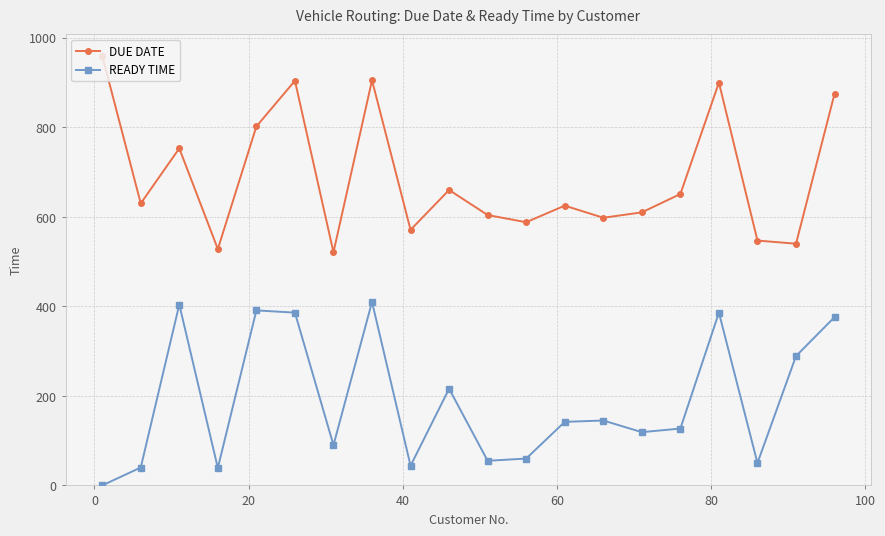

True or false: READY TIME has more than 2 interior local peaks.

True